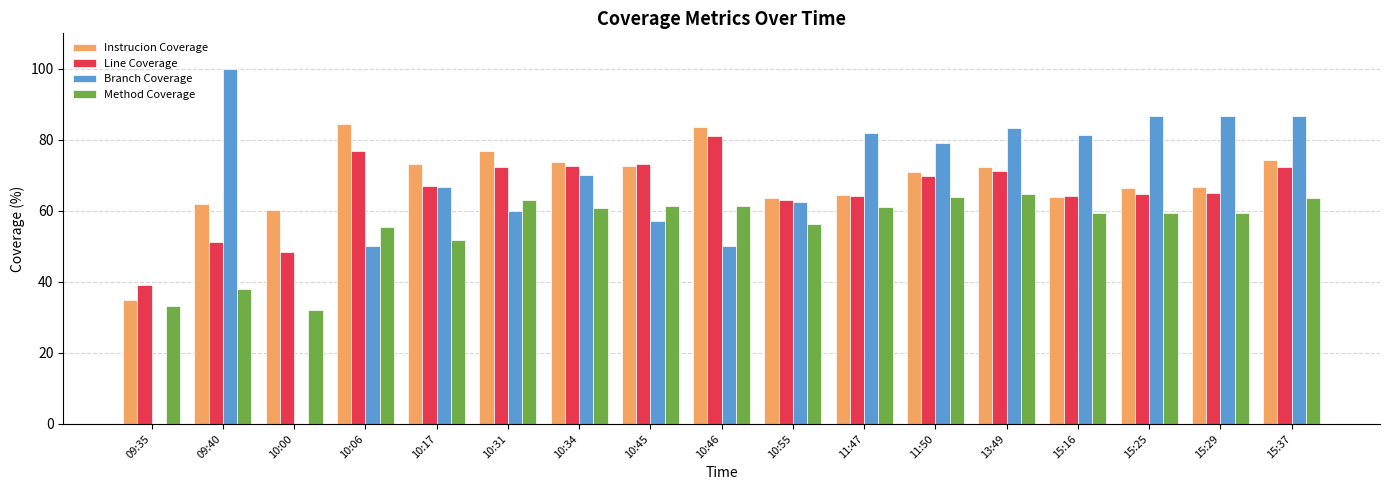

The Instrucion Coverage series shows 66.5 at 15:25. True or false?

True